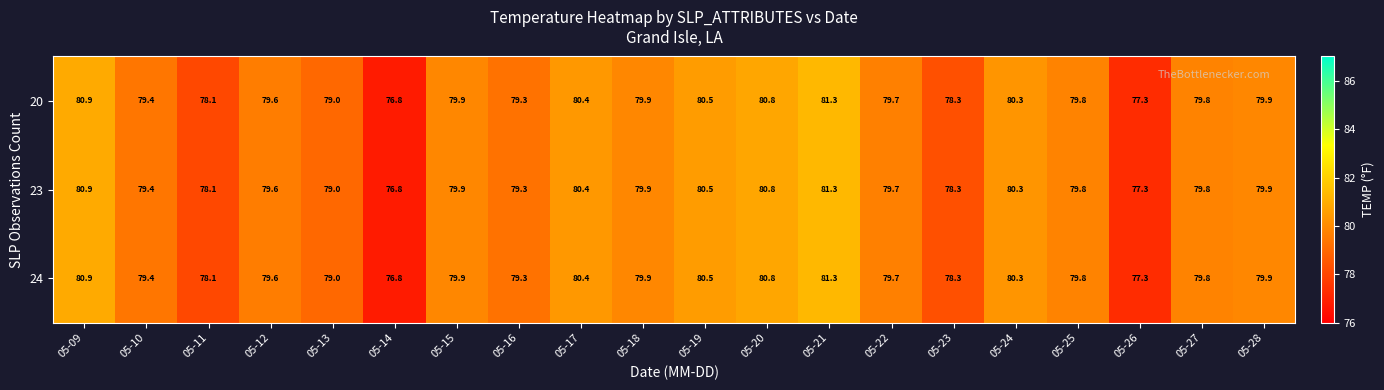

What is the sum of all 20 values?

1591.0